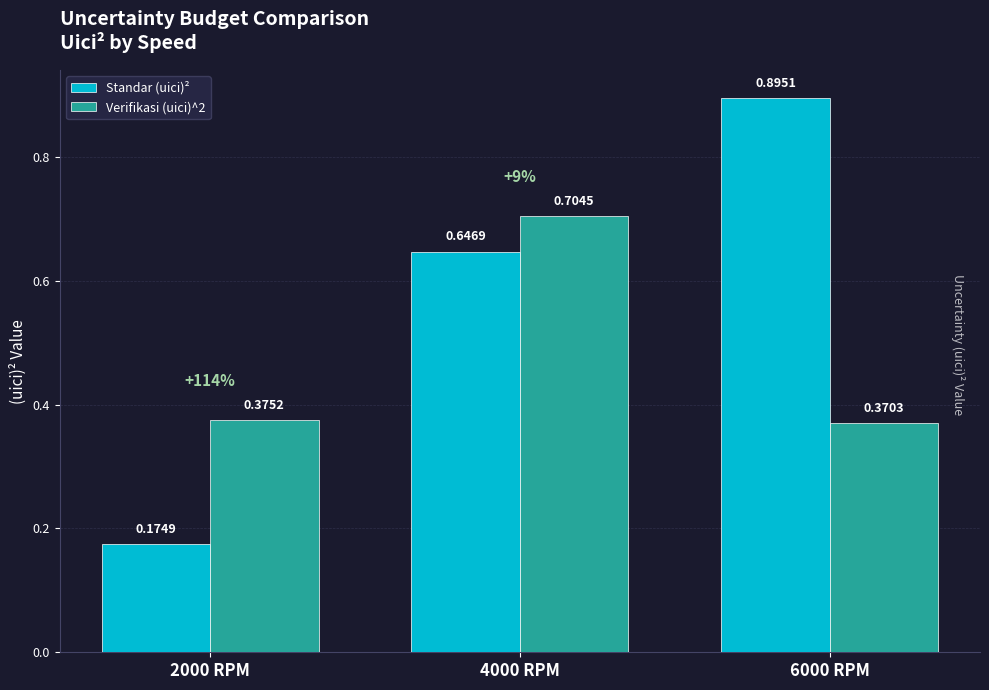

What is the difference between the maximum and second lowest values in the Verifikasi (uici)^2 series?

0.3